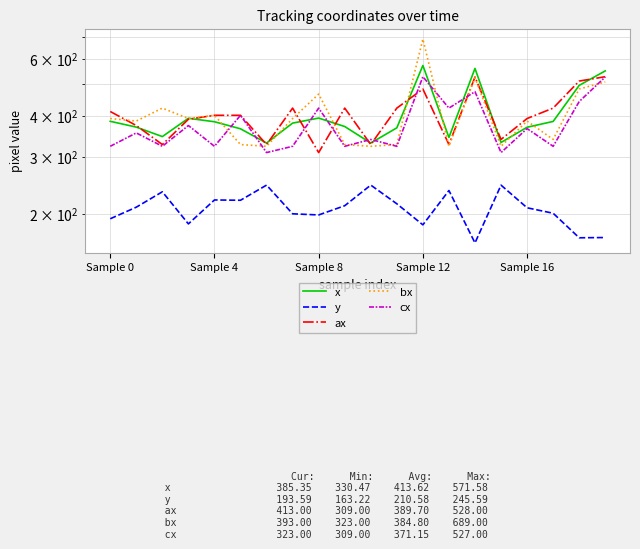

What is the label of the 1st point from the left?

Sample 0